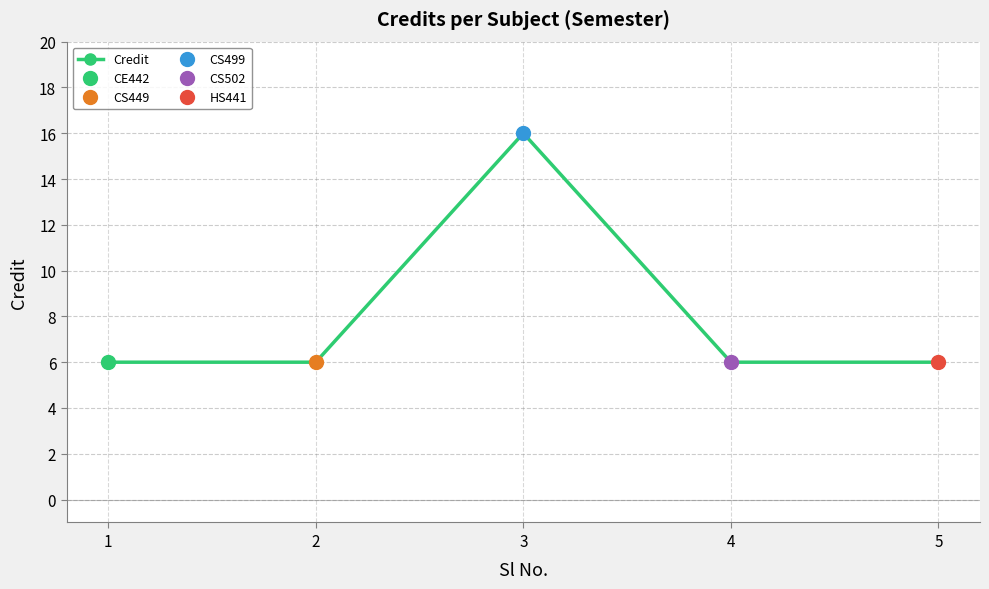

What is the average value?

8